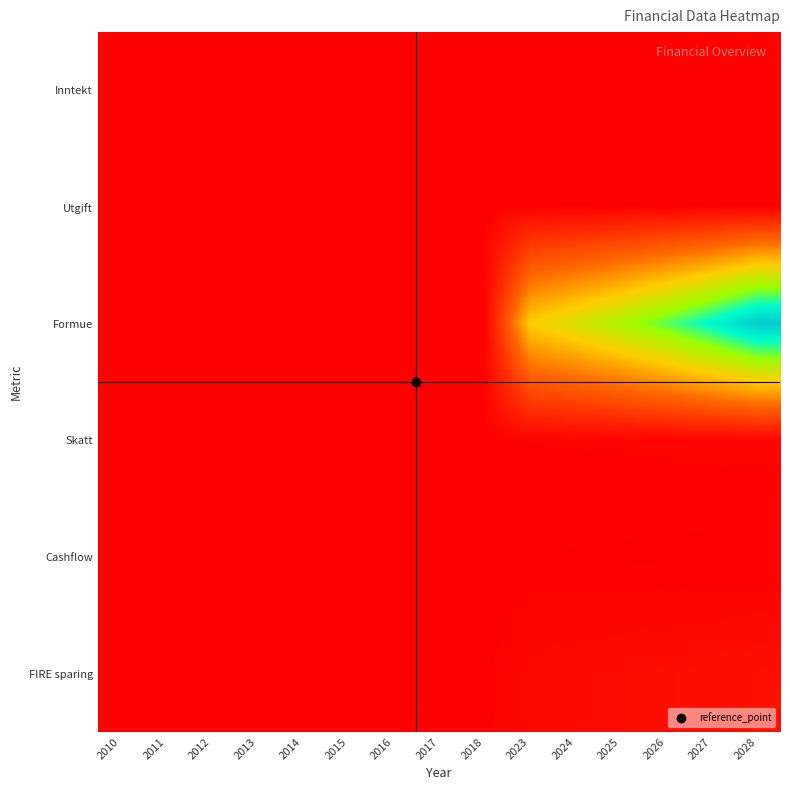

At how many categories does at least one series exceed 705756?

3